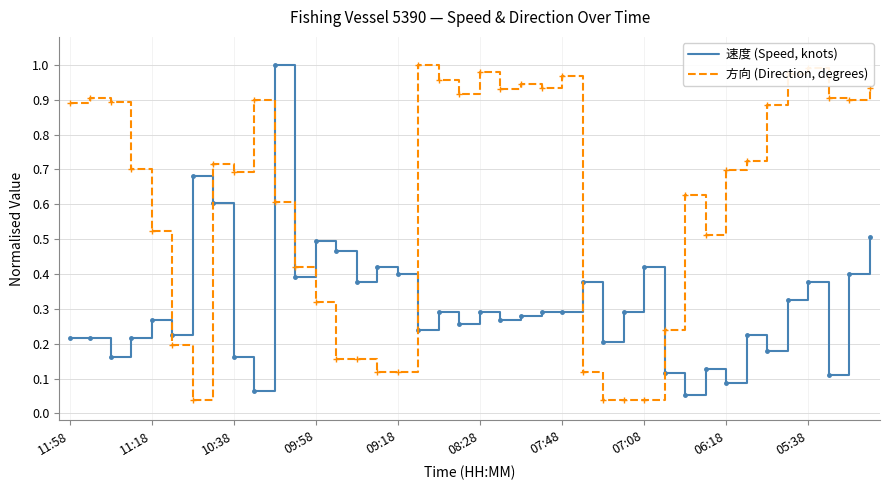

List the series in order of their overall mean, highest first.

方向 (Direction, degrees), 速度 (Speed, knots)